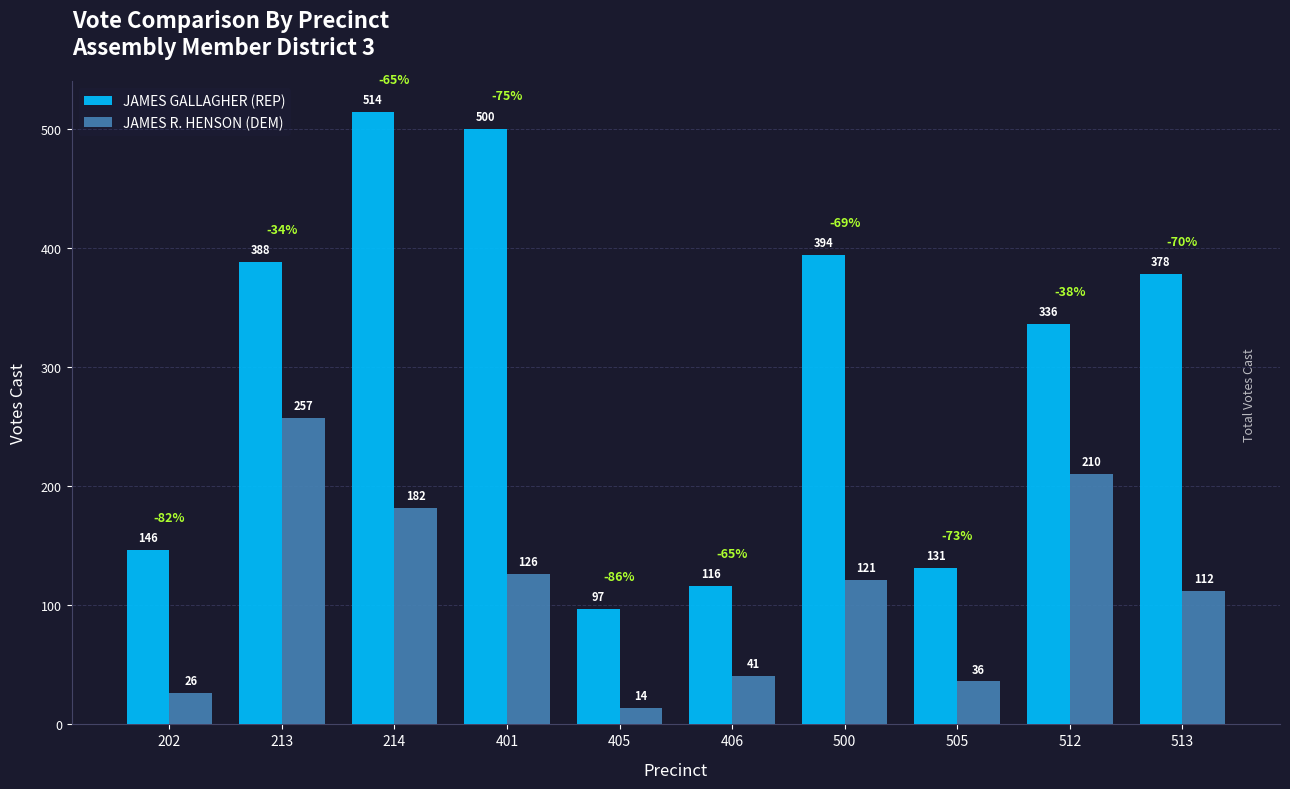

What is the difference between the second highest and minimum values in the JAMES R. HENSON (DEM) series?

196